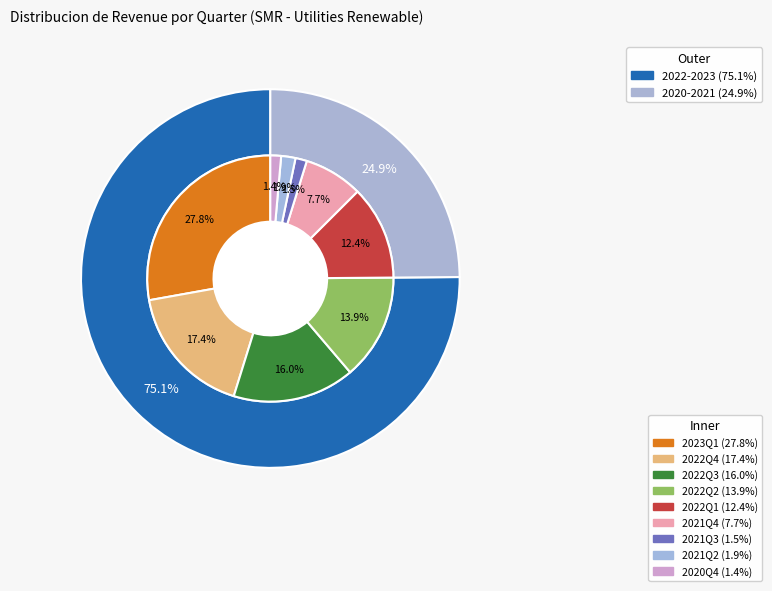

Is 2022Q4 the majority of the pie?

No